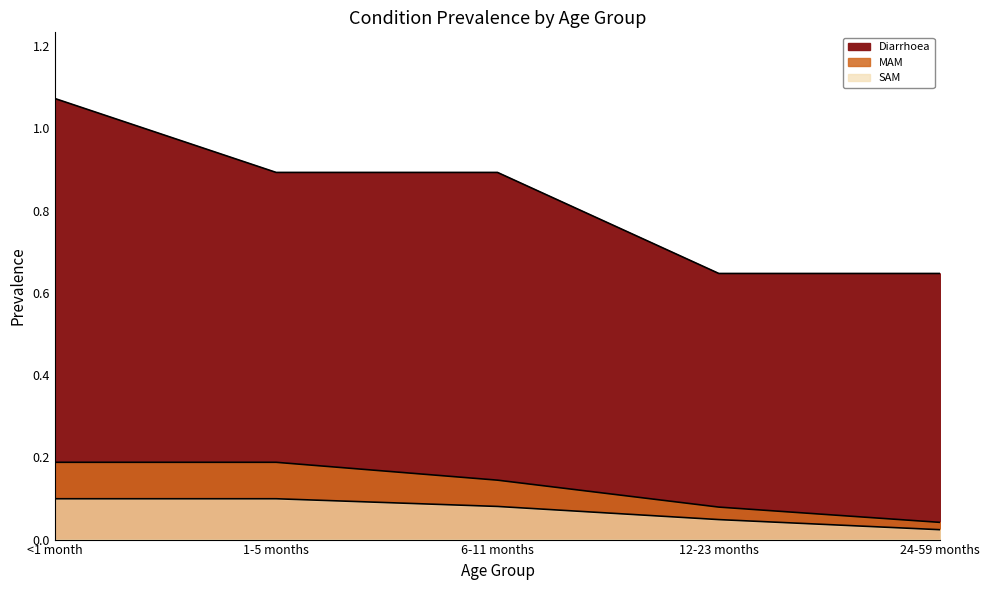

How many Diarrhoea values are between 0 and 1?

4